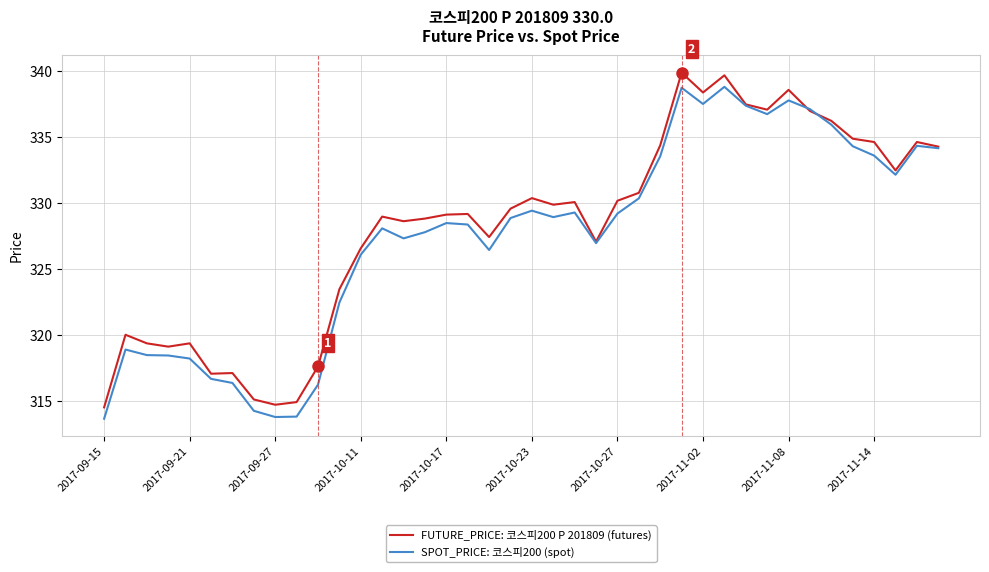

What is the maximum value shown in the chart?

339.9